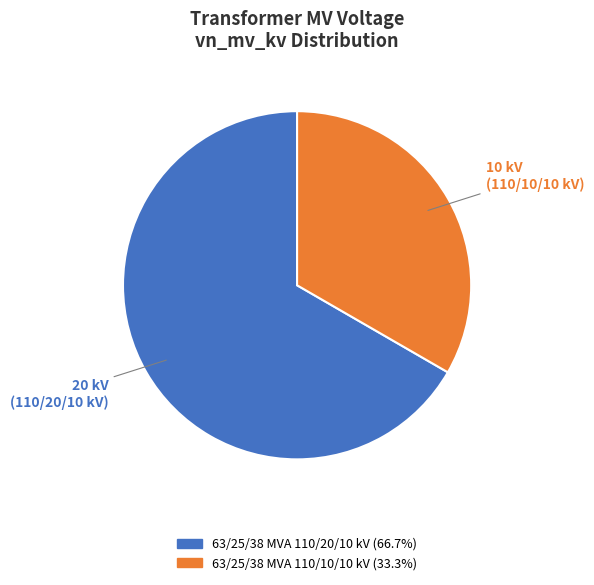

How many segments does this pie chart have?

2